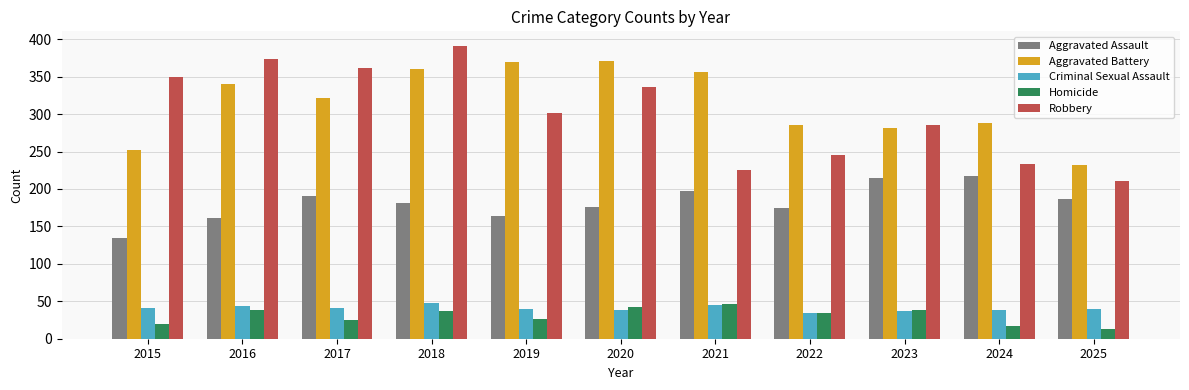

What is the average value of the Criminal Sexual Assault series?

41